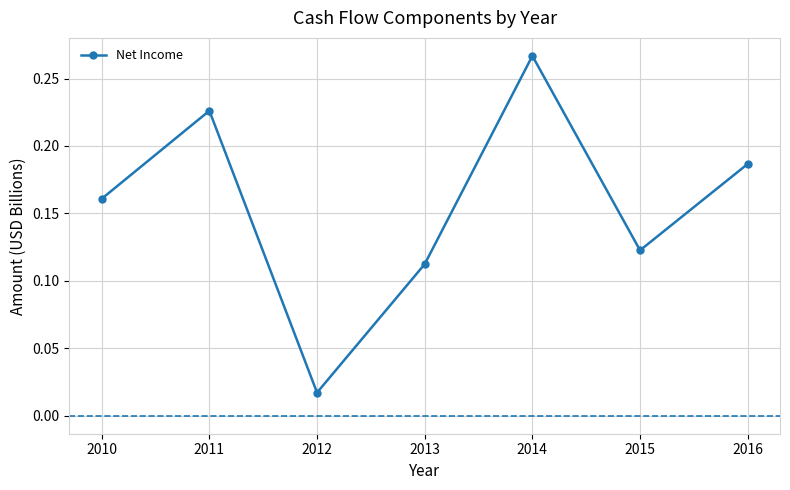

Which has a higher value, 2012 or 2011?

2011